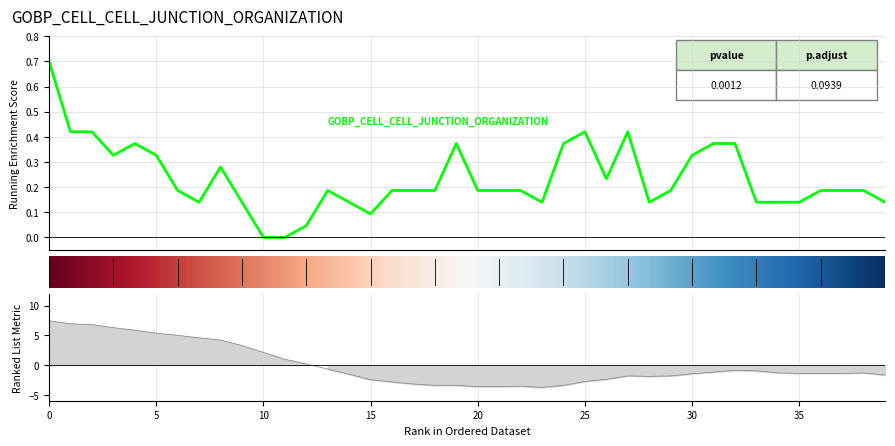

Rank the categories by close value from lowest to highest.

10, 11, 12, 15, 7, 9, 14, 23, 28, 33, 34, 35, 39, 6, 13, 16, 17, 18, 20, 21, 22, 29, 36, 37, 38, 26, 8, 3, 5, 30, 4, 19, 24, 31, 32, 1, 2, 25, 27, 0